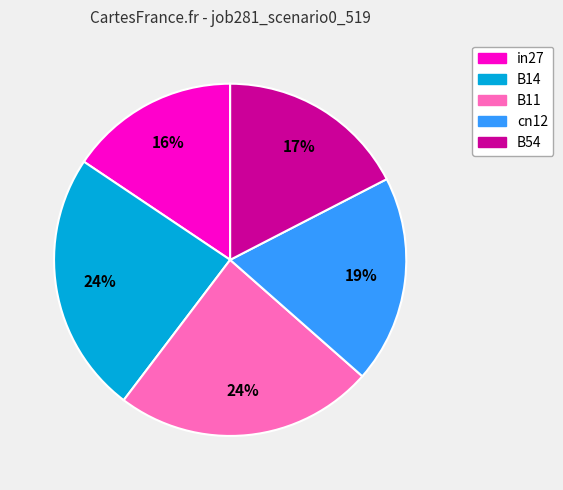

Between B54 and cn12, which is larger?

cn12